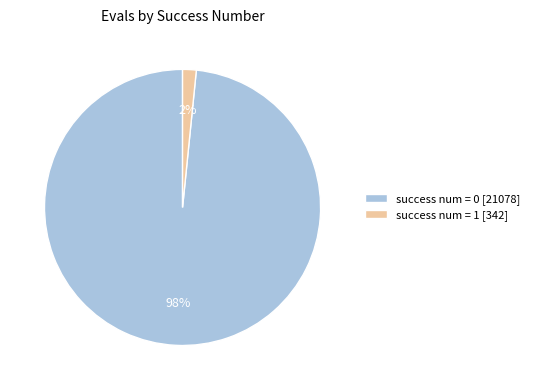

The success num = 0 [21078] slice represents 98% of the pie. True or false?

True